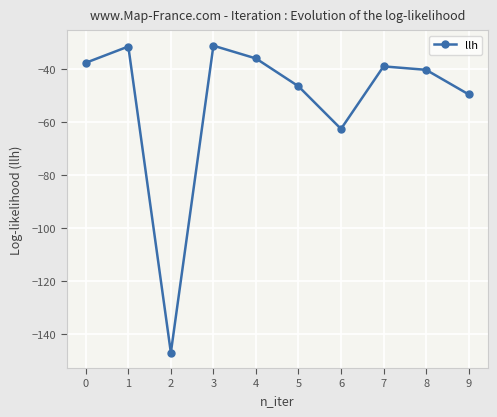

How many lines are shown in the chart?

1